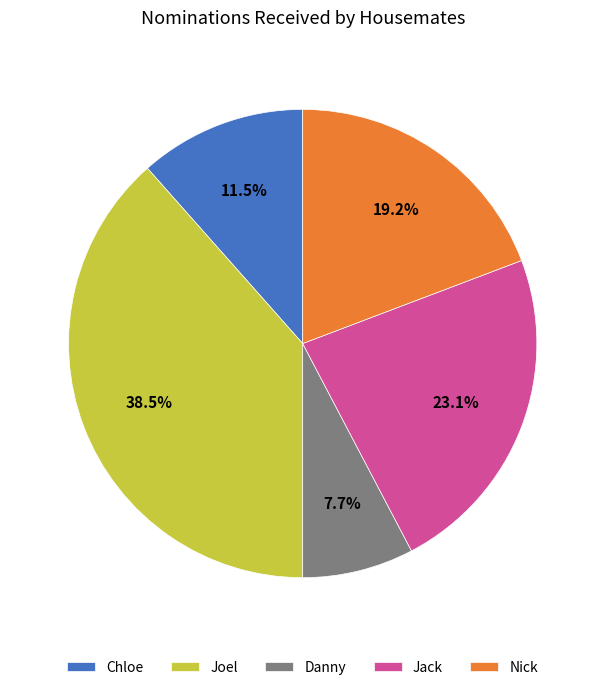

What is the ratio of the value at Danny to the value at Nick?

0.4